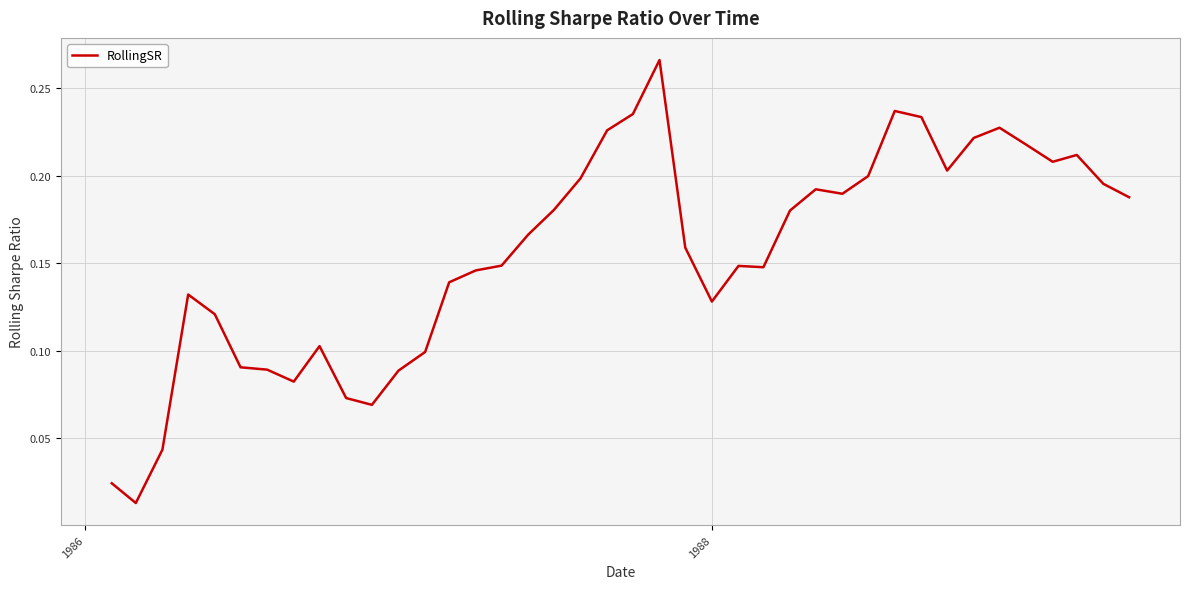

Does the chart display data point markers on the line(s)?

No